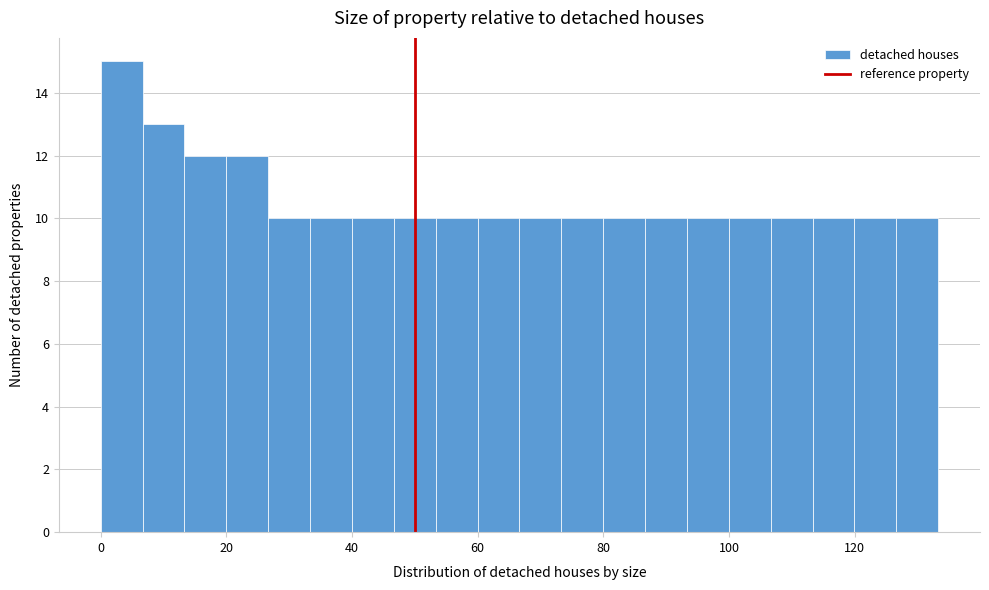

Around what value on the x-axis is the tallest bar? Give the approximate position of its centre, as read against the axis.

4